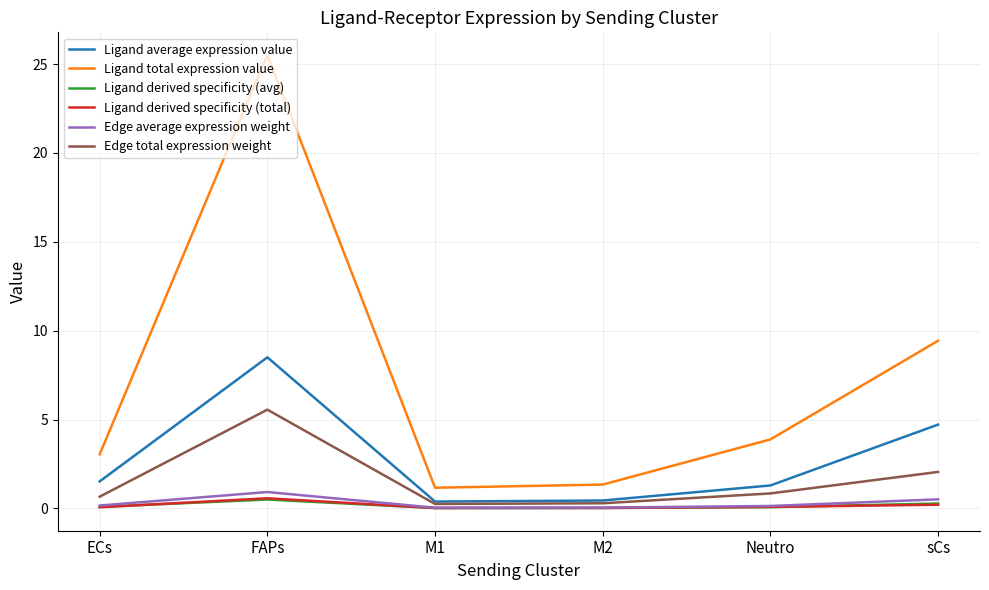

What is the average value of the Ligand derived specificity (total) series?

0.2